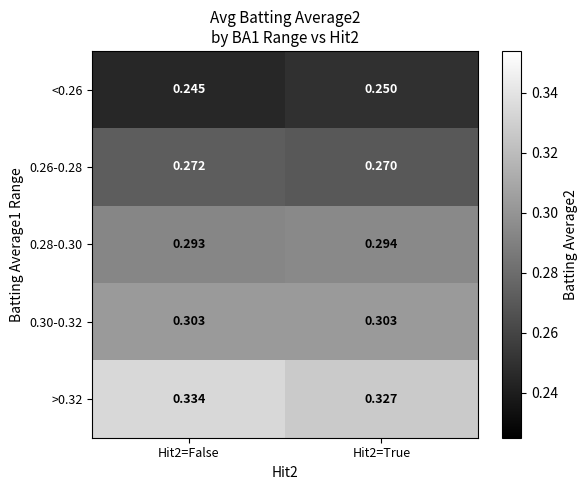

Is the value of 0.28-0.30 at Hit2=False greater than the value of 0.30-0.32 at Hit2=False?

No